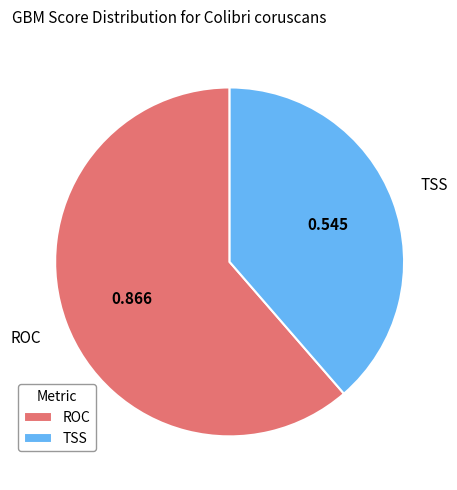

How many slices are in this pie chart?

2